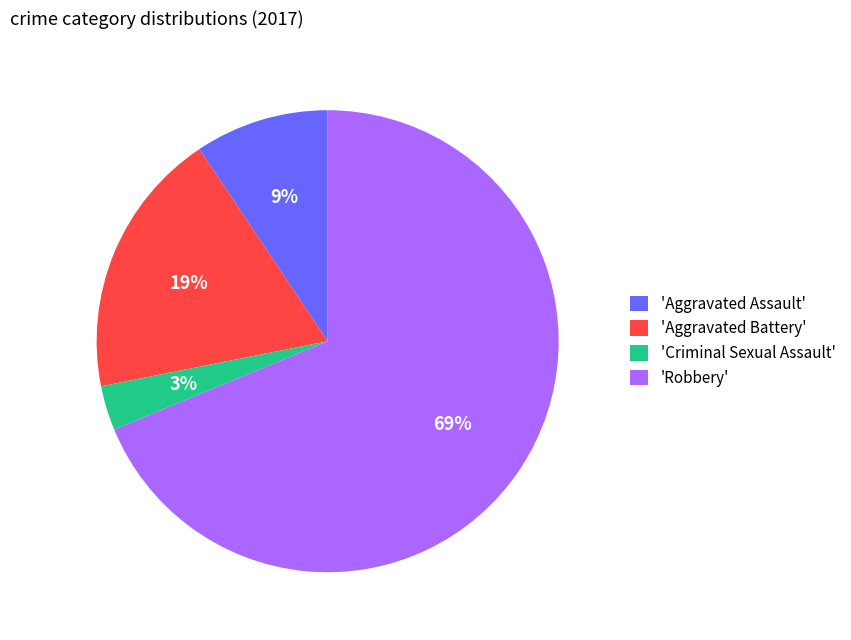

To the nearest percent, what is the average slice percentage?

25%